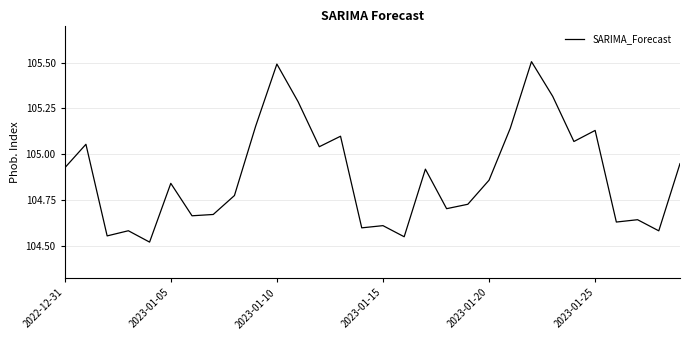

What is the difference between the maximum and minimum values?

1.0